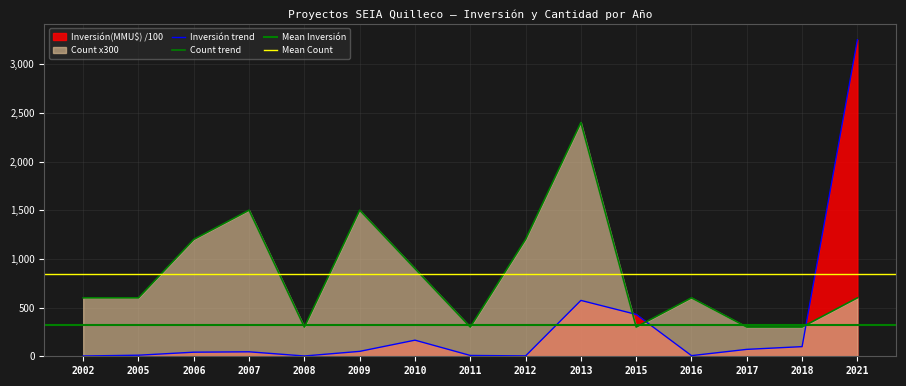

What is the sum of all Inversión(MMU$) values?

4763.6